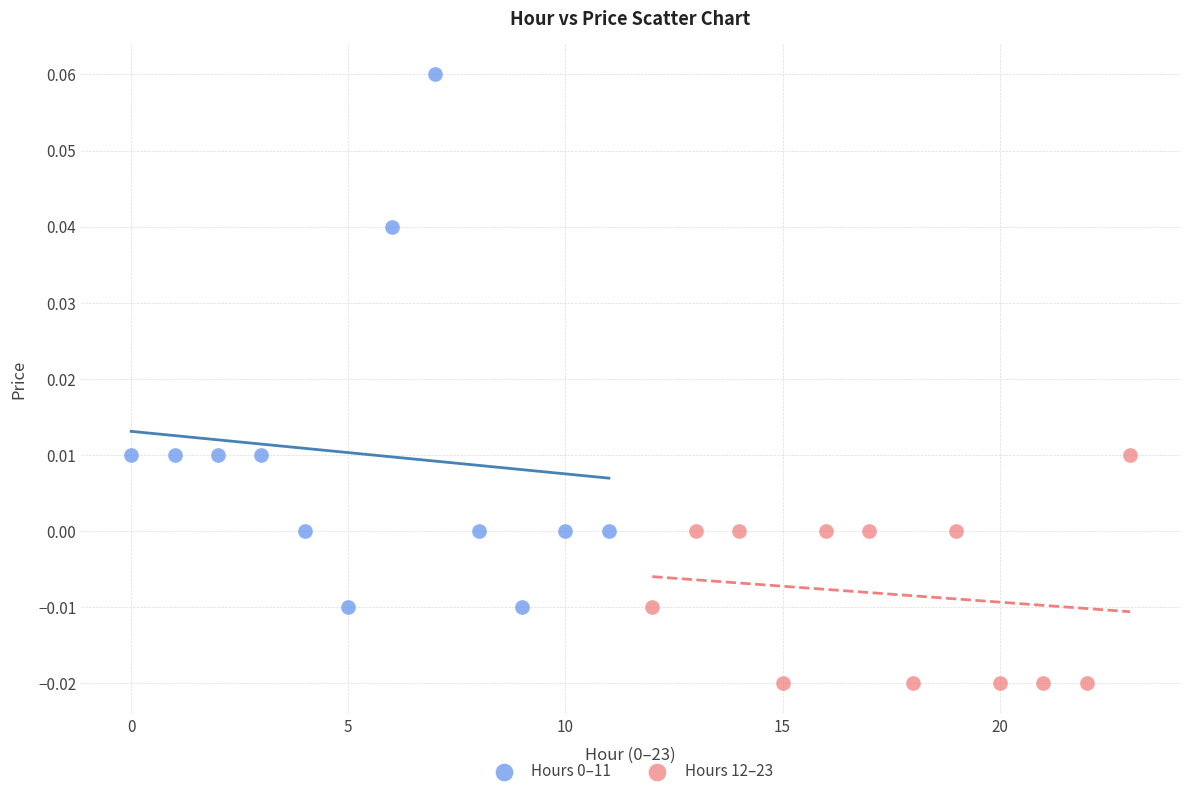

Which series contains the lowest Y value?

Hours 12–23